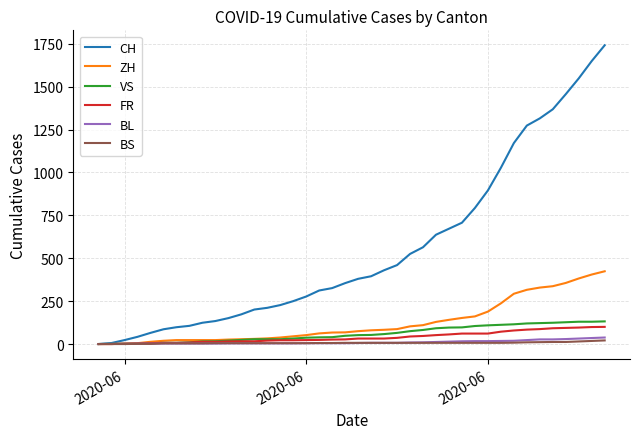

Which series has the largest total across all categories?

CH